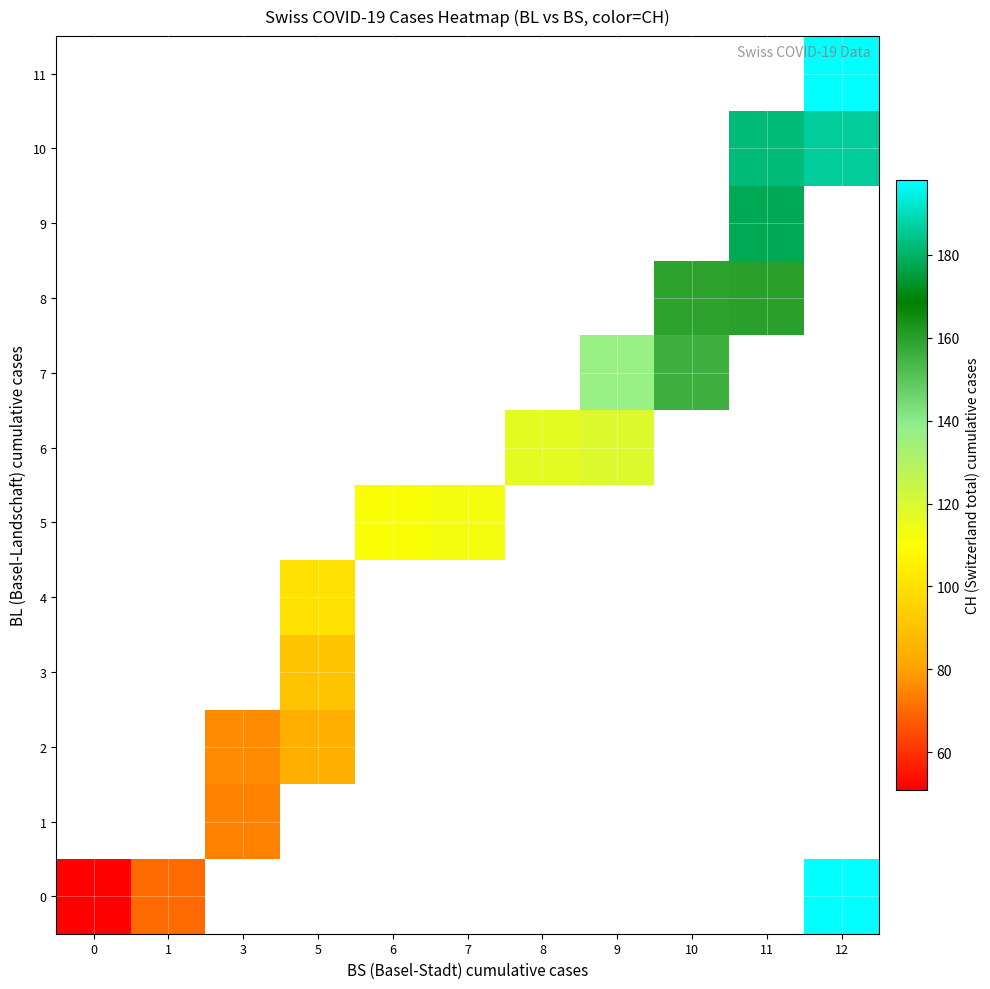

What is the spread (max minus min) of values at 12?

12.0